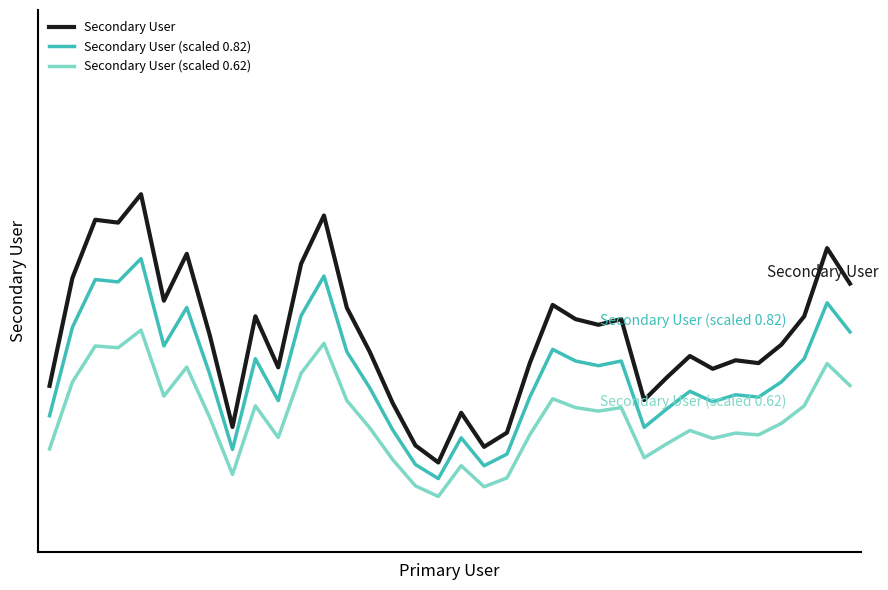

What is the average value of the Secondary User (scaled 0.62) series?

28.4